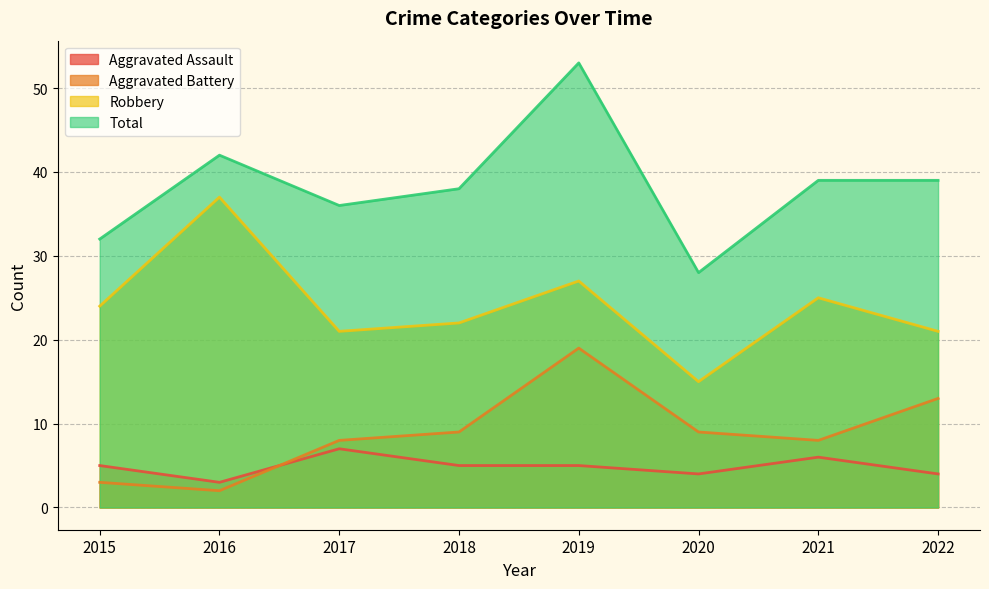

Reading left to right, extract all data points from this chart.

Aggravated Assault: 5	3	7	5	5	4	6	4
Aggravated Battery: 3	2	8	9	19	9	8	13
Robbery: 24	37	21	22	27	15	25	21
Total: 32	42	36	38	53	28	39	39